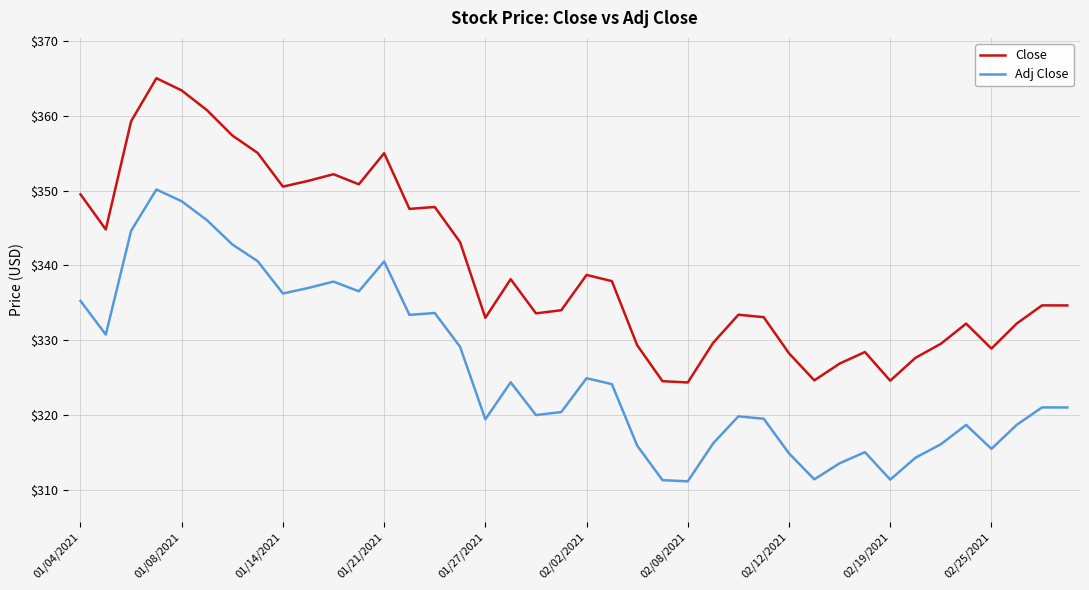

Which series has the largest range (max minus min)?

Close